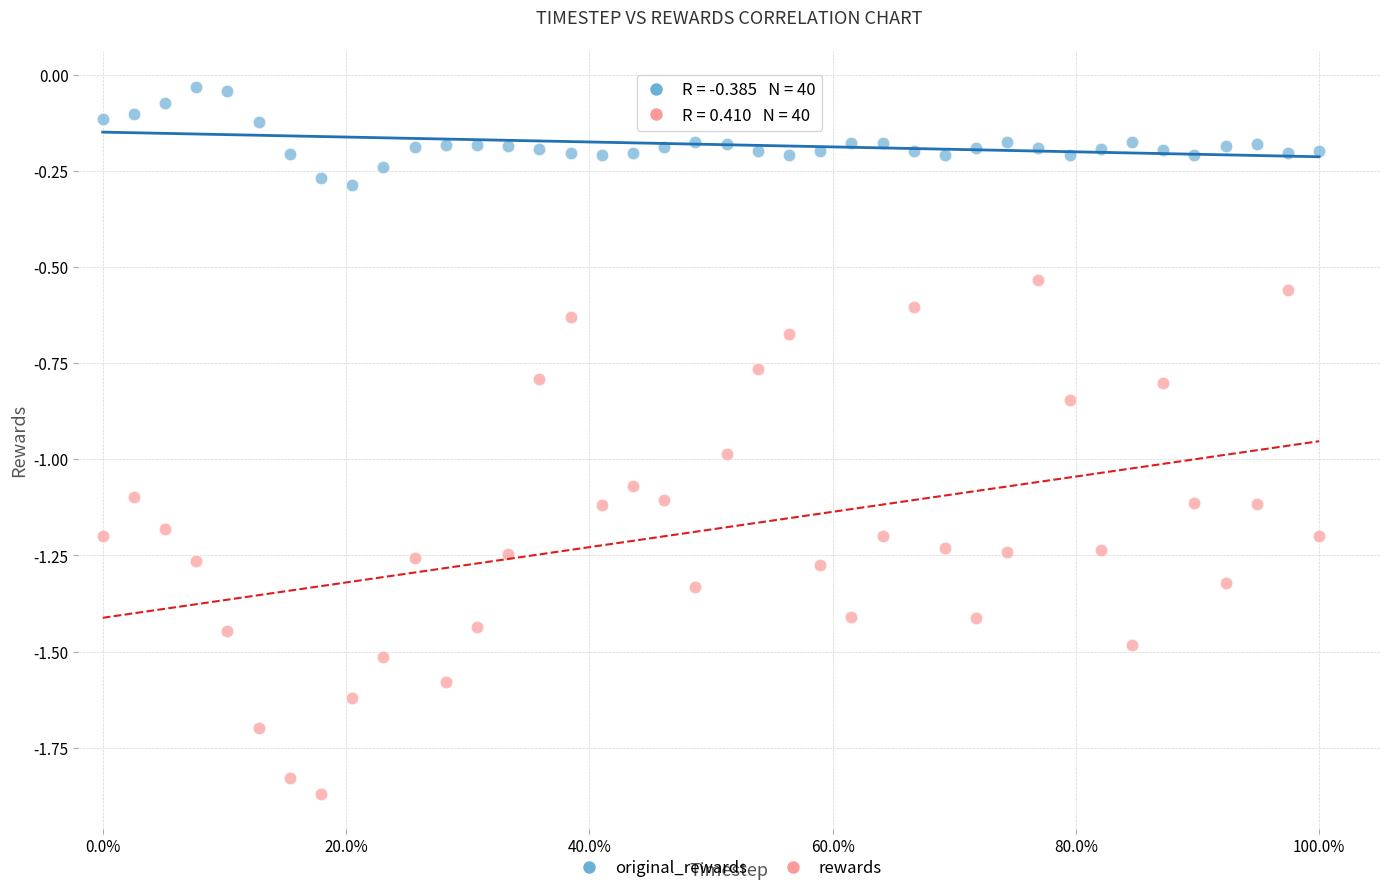

What are all the series names shown in the legend?

original_rewards, rewards